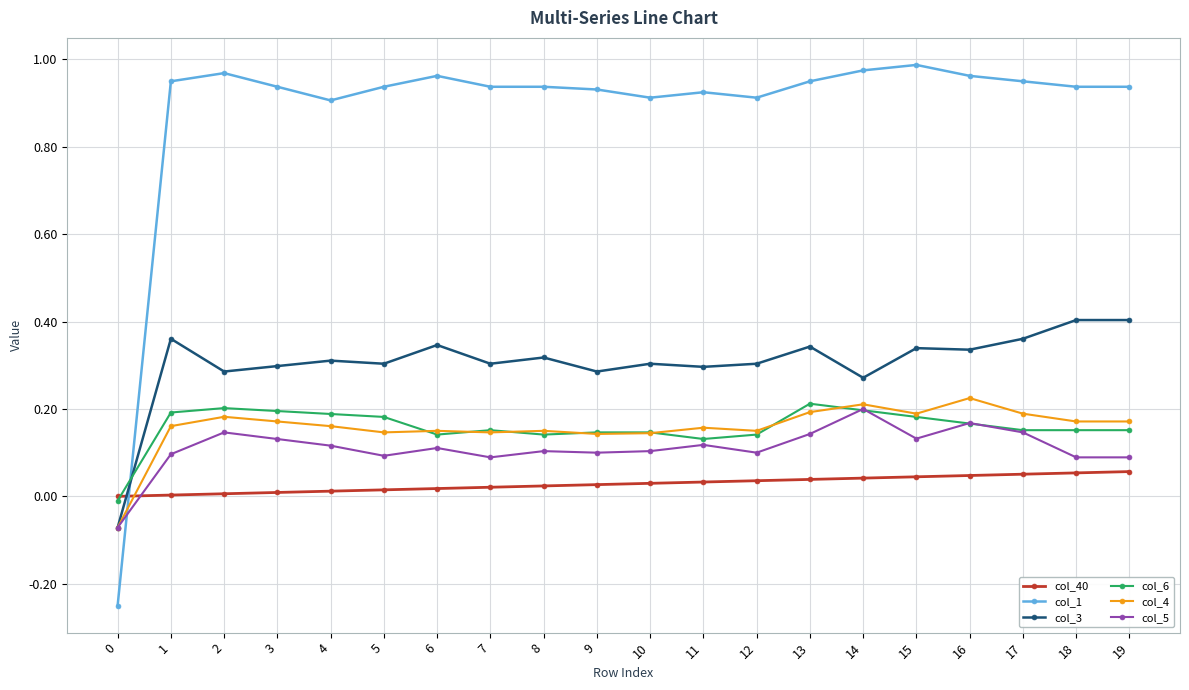

Count the number of categories in the chart.

20